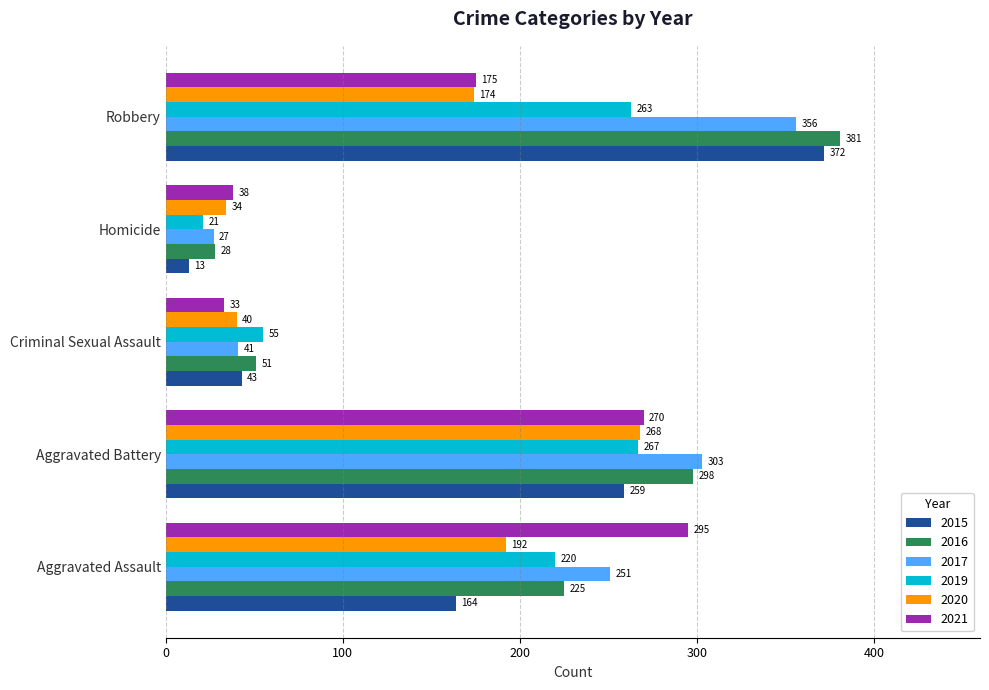

Which series has the largest range (max minus min)?

2015